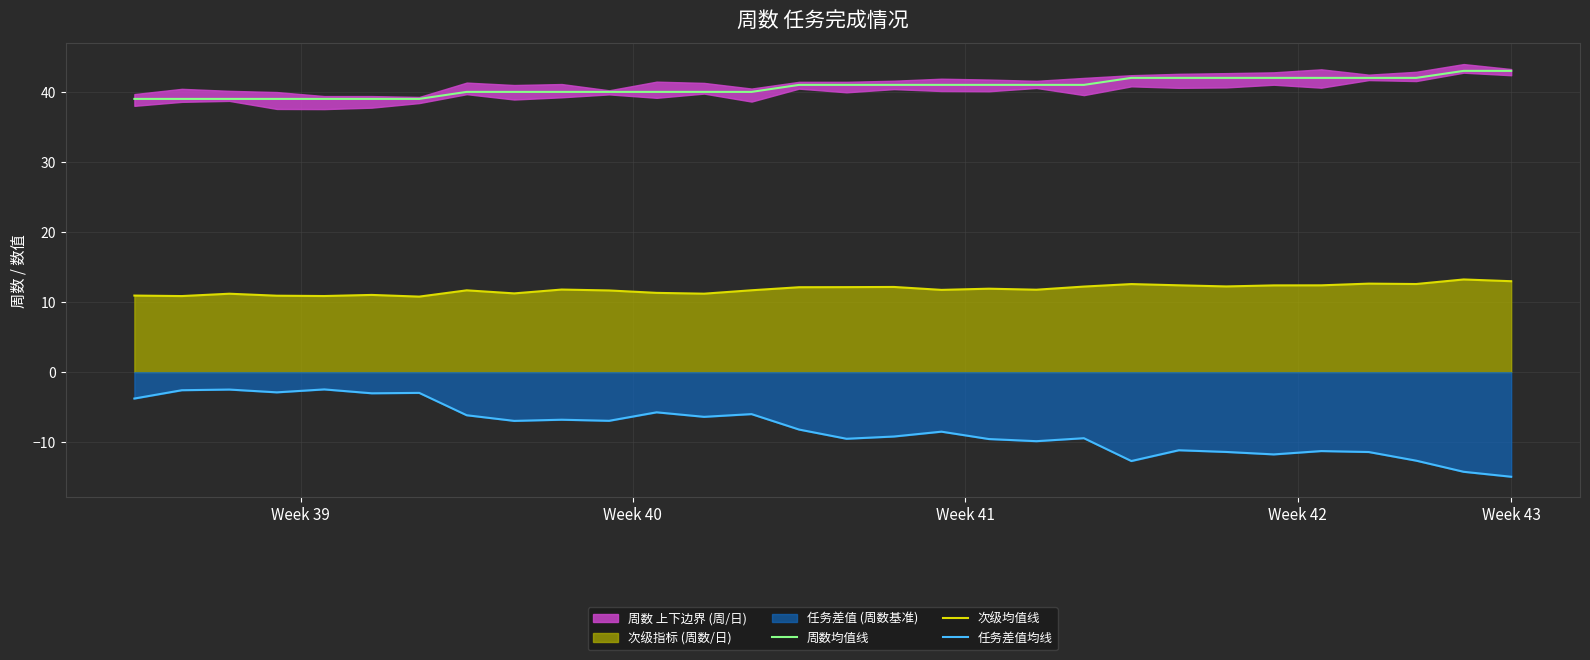

At how many categories does at least one series exceed 22?

30